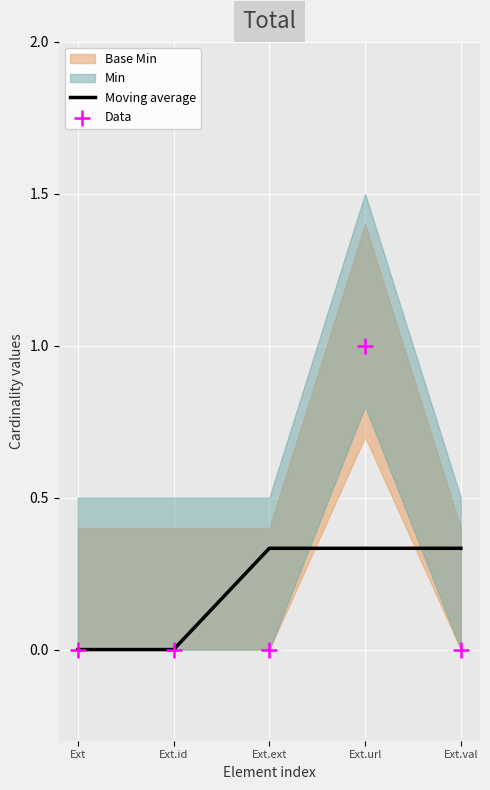

Which series has the largest Y range (max minus min)?

Data